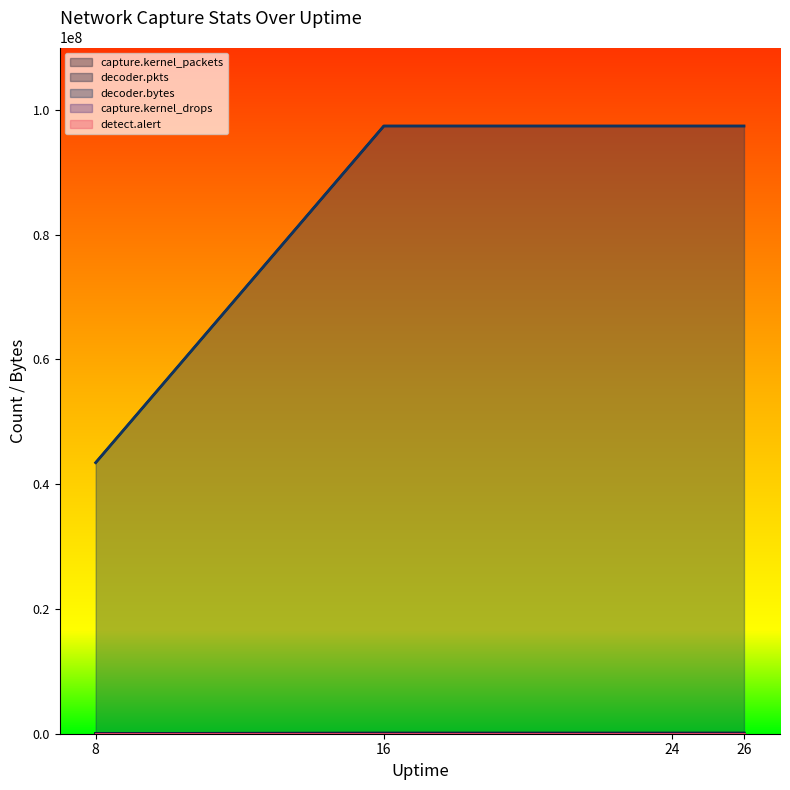

Read the decoder.pkts value at 26, to the nearest 100.

87600